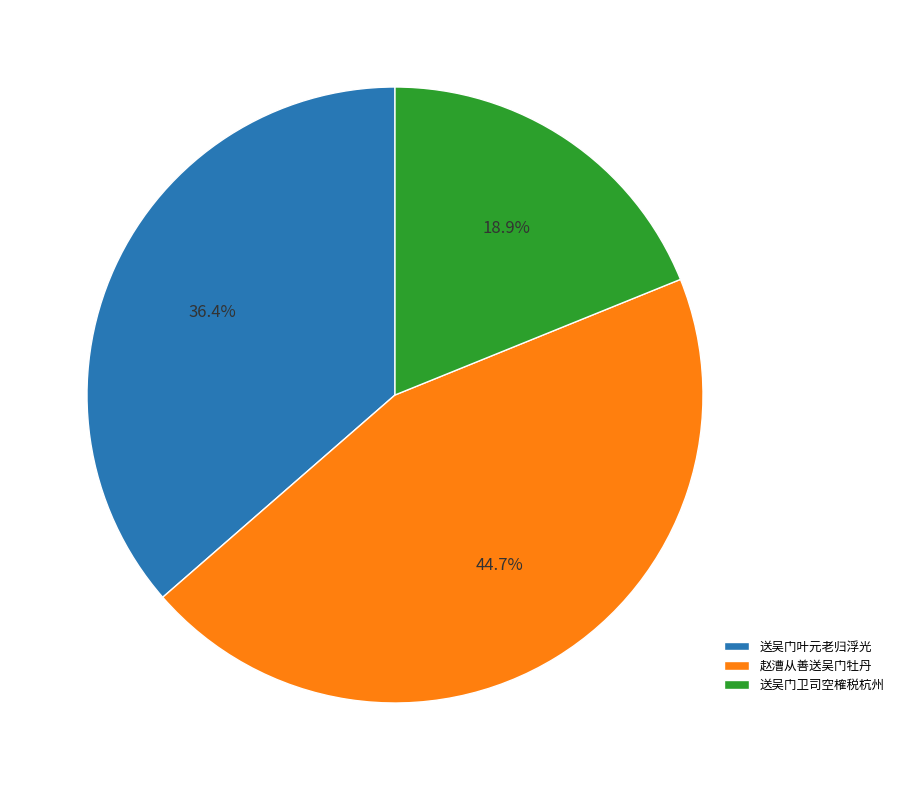

Which has a higher value, 送吴门叶元老归浮光 or 赵漕从善送吴门牡丹?

赵漕从善送吴门牡丹